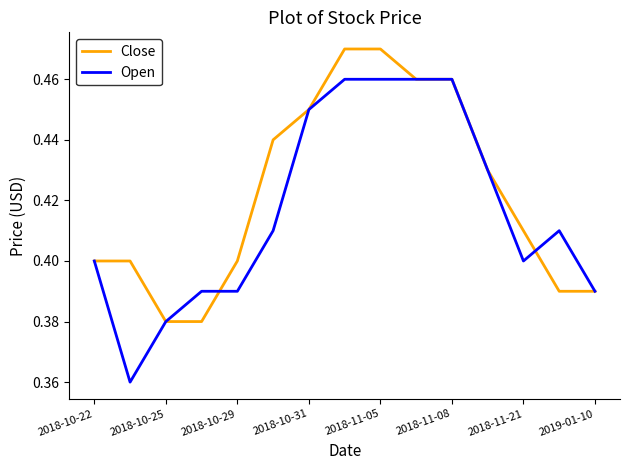

Which series has the largest range (max minus min)?

Open